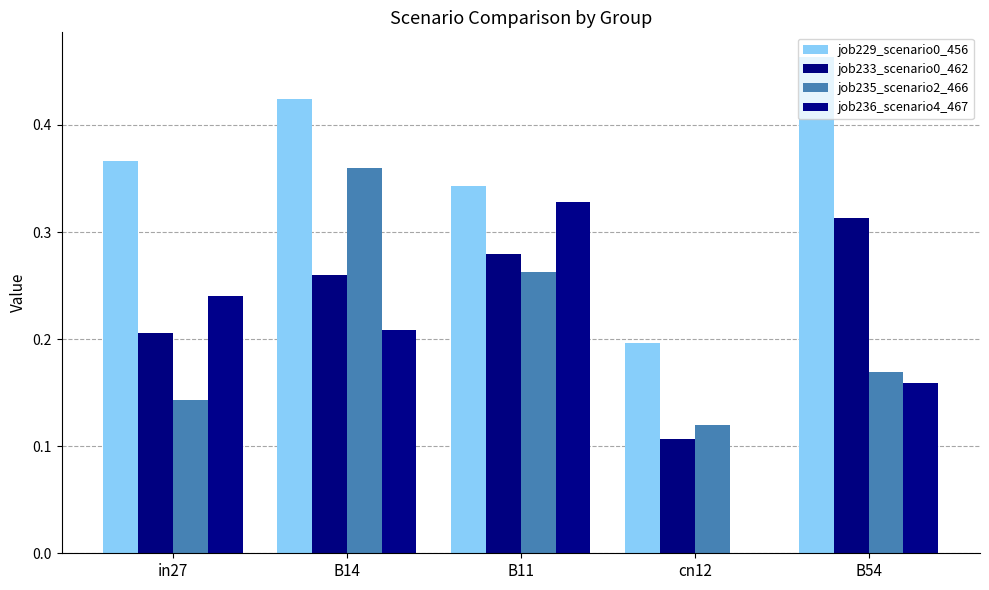

Rank the series by their maximum value, from highest to lowest.

job229_scenario0_456, job235_scenario2_466, job236_scenario4_467, job233_scenario0_462